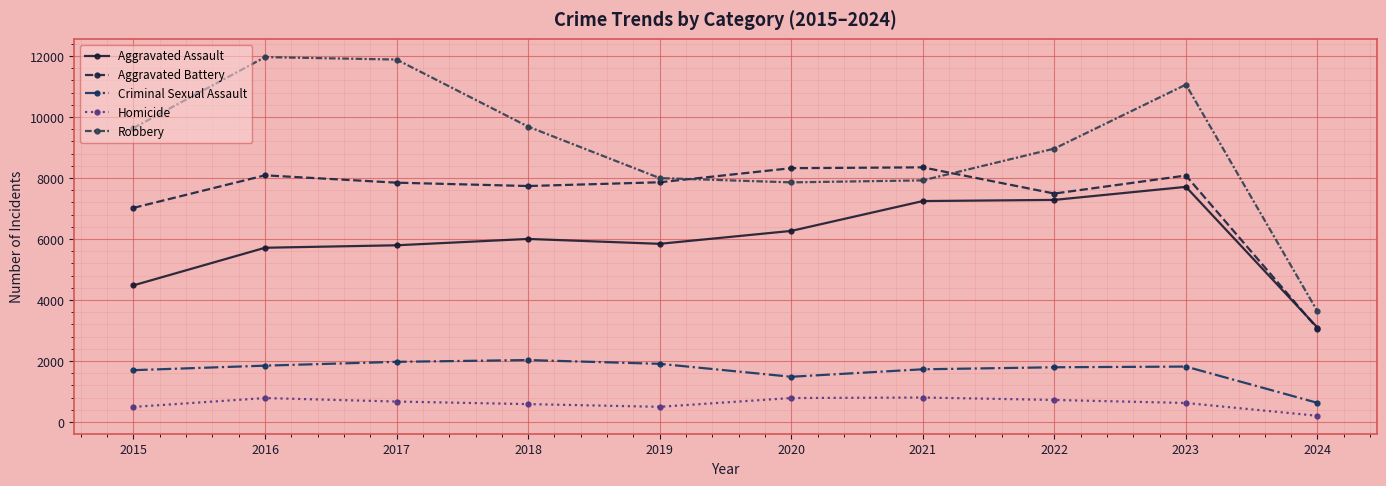

True or false: Robbery and Aggravated Assault cross at least once.

False